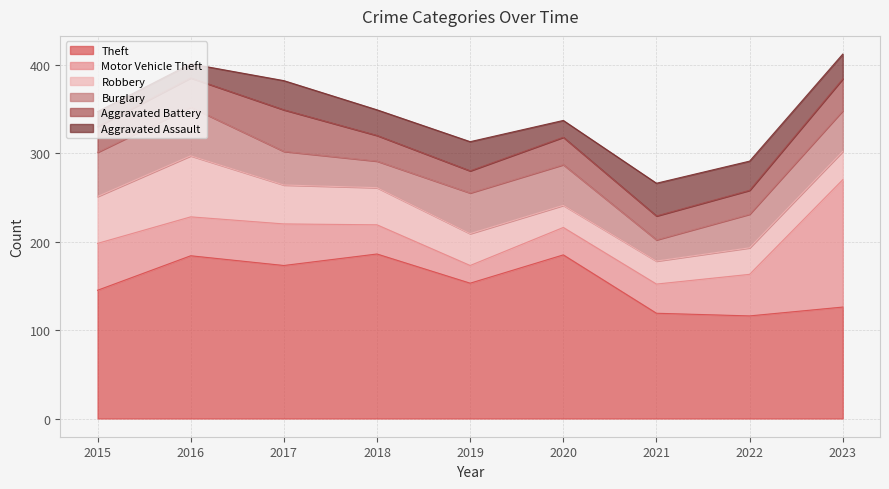

At which label does Burglary reach its peak?

2016